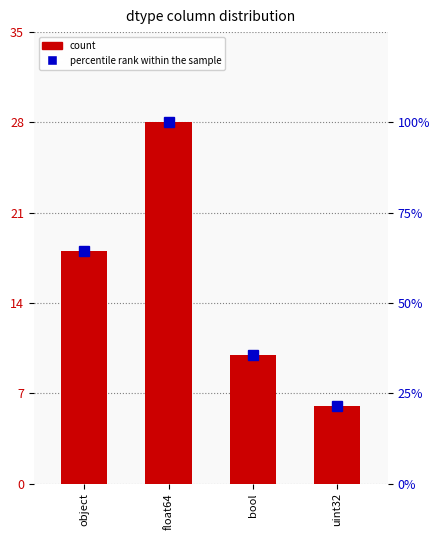

Which series changed the most between object and uint32?

percentile rank within the sample